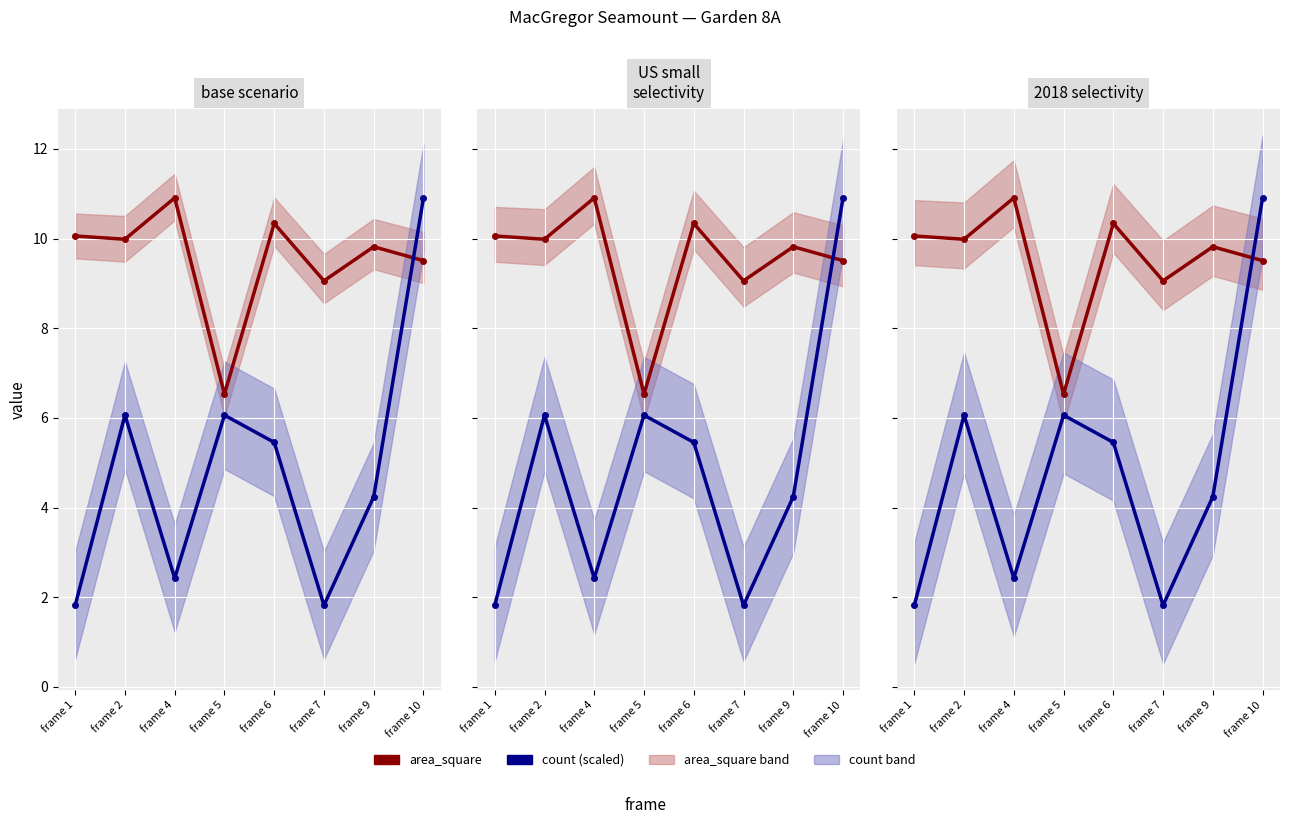

Reading left to right, what are all the values shown in this chart?

area_square: frame 1=10.1	frame 2=10.0	frame 4=10.9	frame 5=6.5	frame 6=10.3	frame 7=9.1	frame 9=9.8	frame 10=9.5
count (scaled): frame 1=1.8	frame 2=6.1	frame 4=2.4	frame 5=6.1	frame 6=5.5	frame 7=1.8	frame 9=4.2	frame 10=10.9